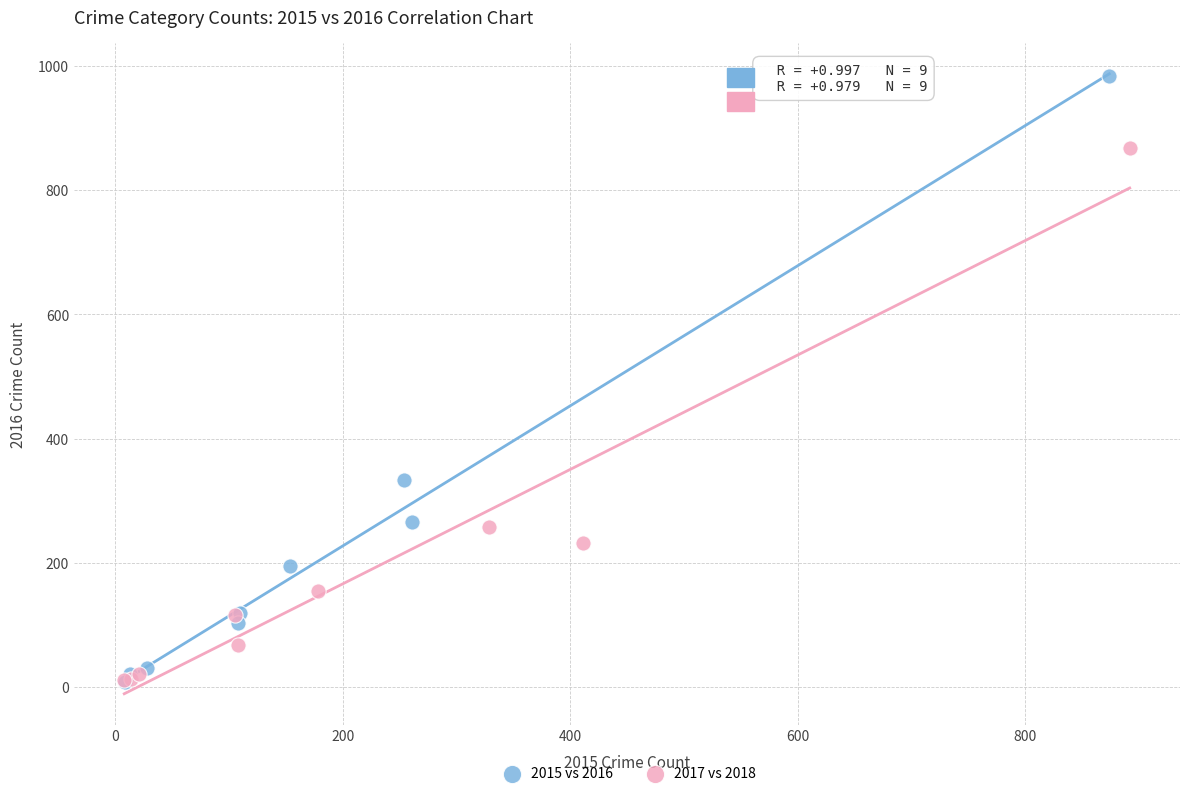

Which series contains the highest Y value?

2015 vs 2016